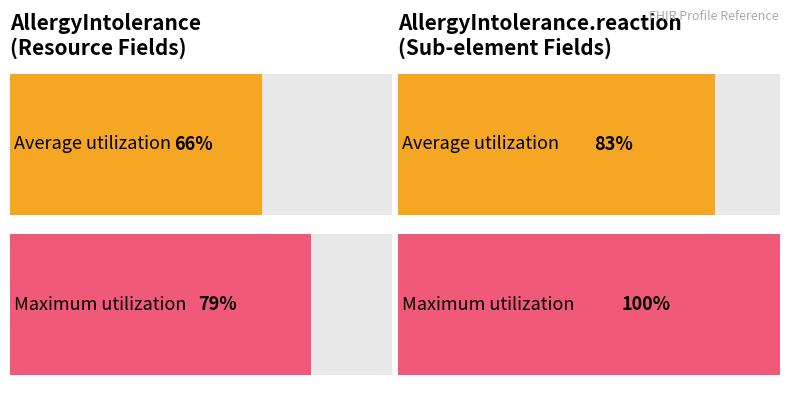

At which label does Maximum utilization reach its peak?

AllergyIntolerance.reaction